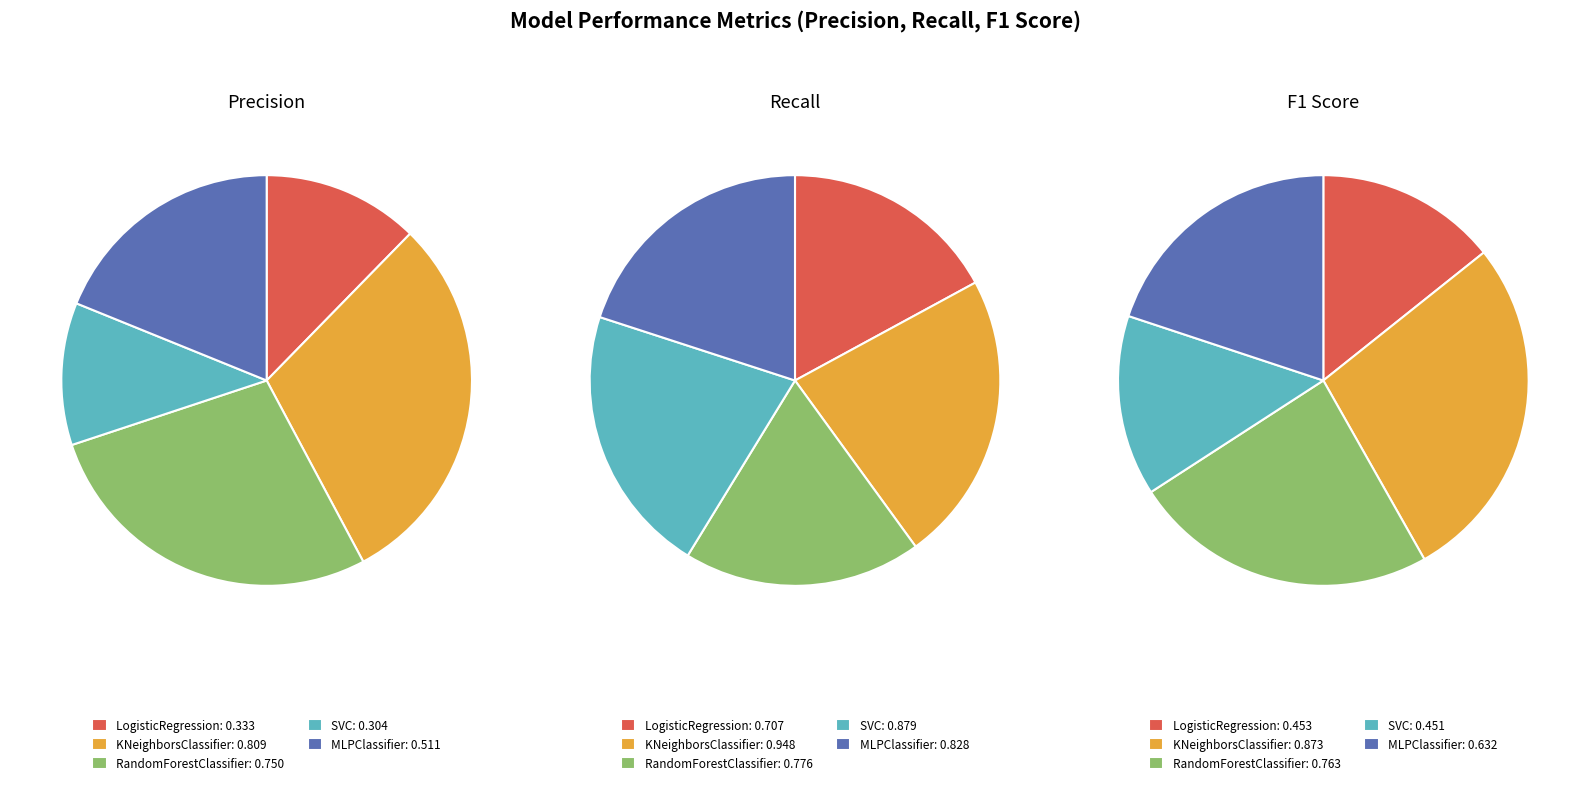

Which slice is the largest?

recall